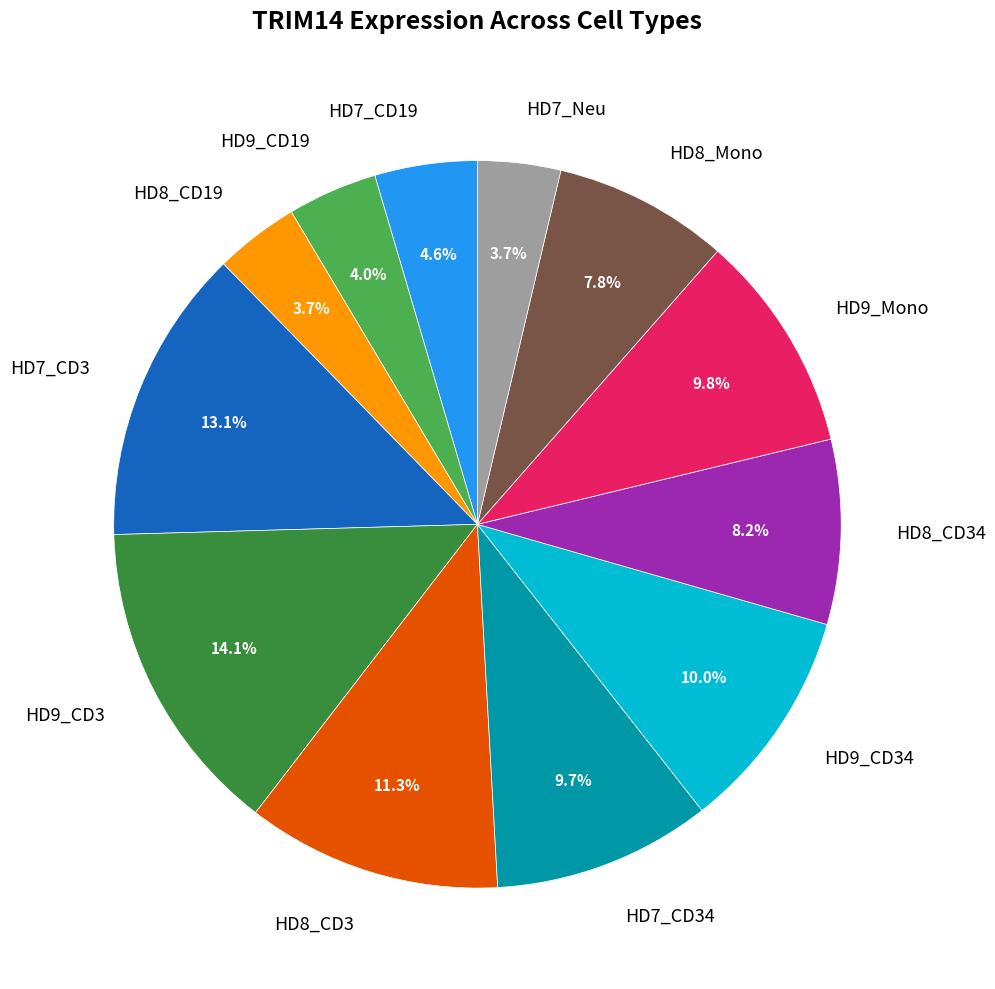

Which category has the biggest portion of the pie?

HD9_CD3